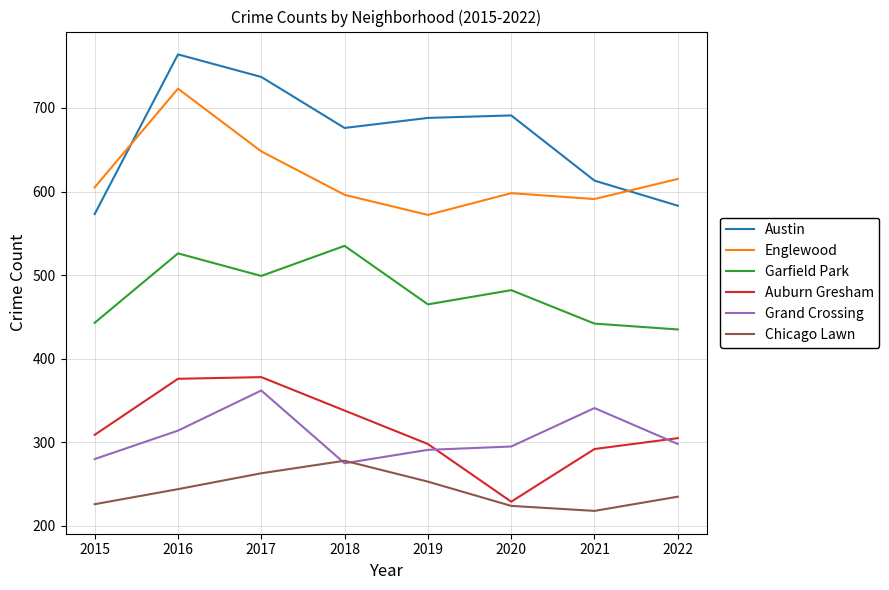

What is the sum of all Englewood values?

4948